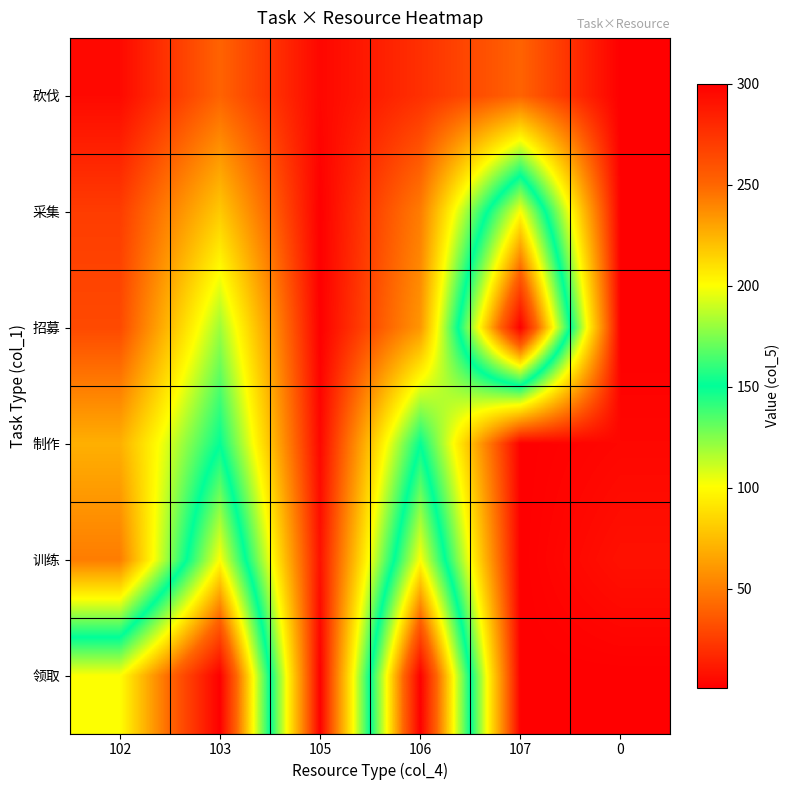

Which category has the highest value across all series?

107